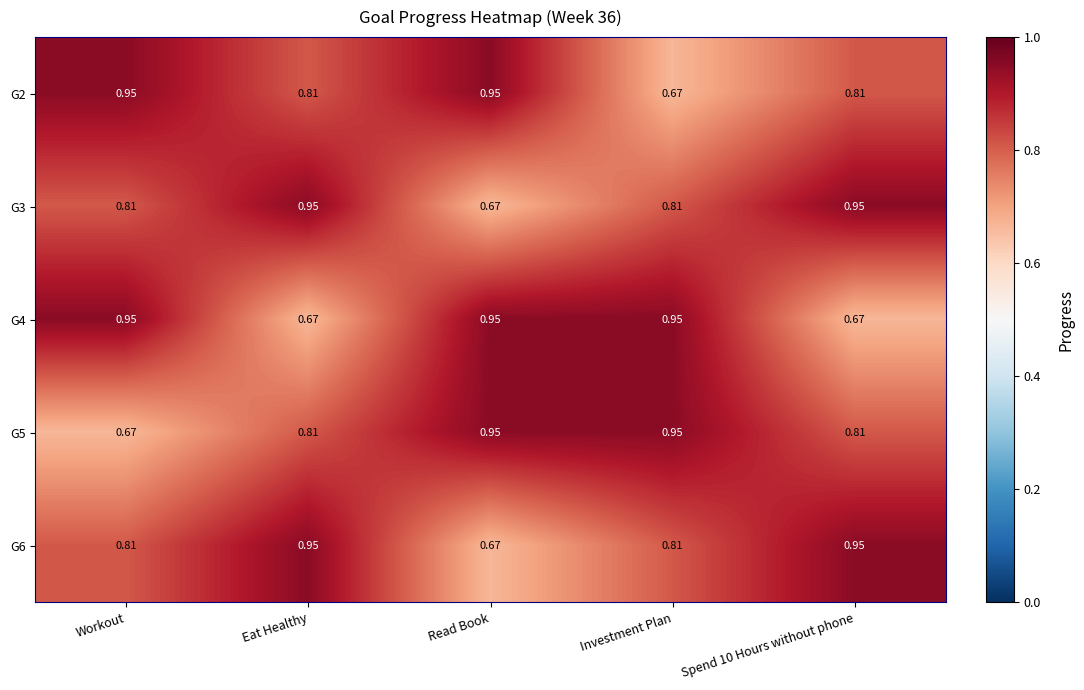

Where is G5 nearest to the value 0?

Workout